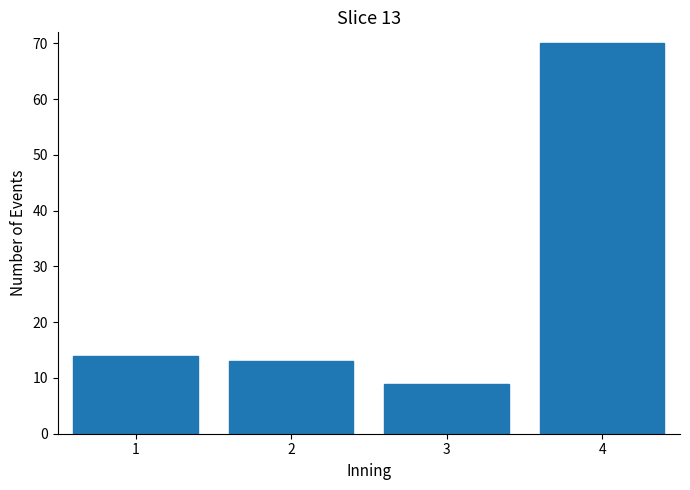

Reading right to left, list all the values displayed in this chart.

70	9	13	14